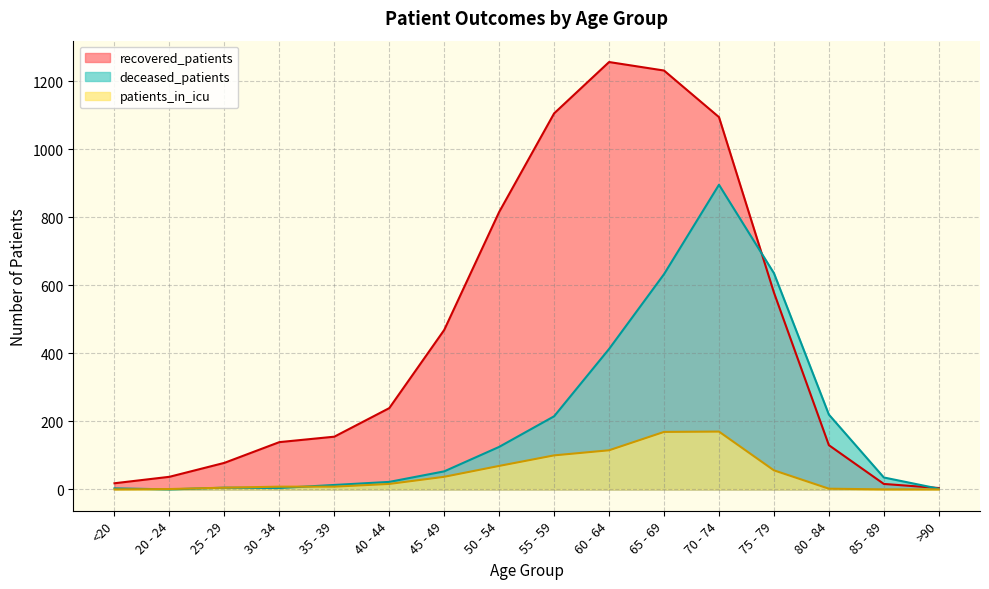

True or false: deceased_patients has more than 1 interior local peaks.

True